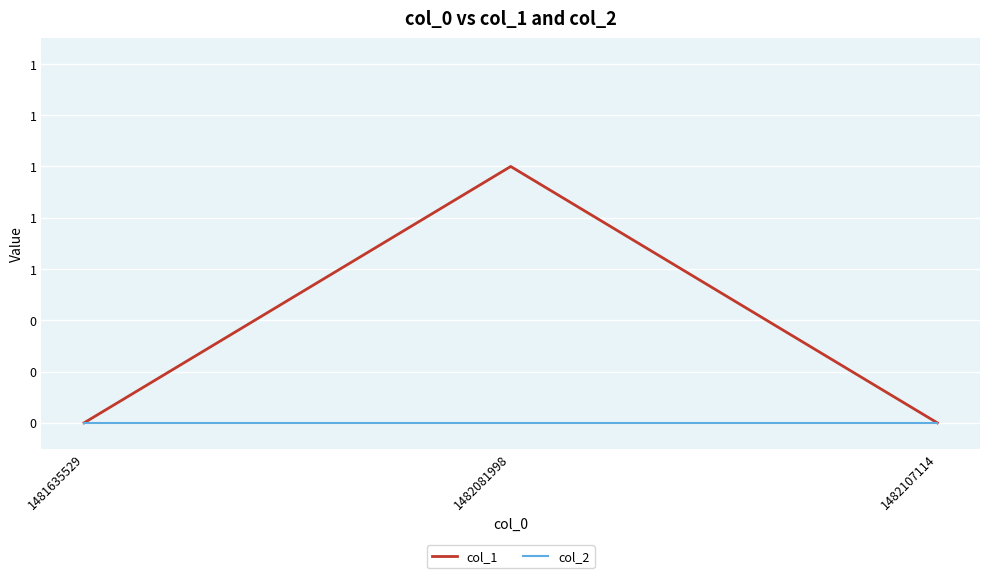

At which label is col_2 closest to 0?

1481635529